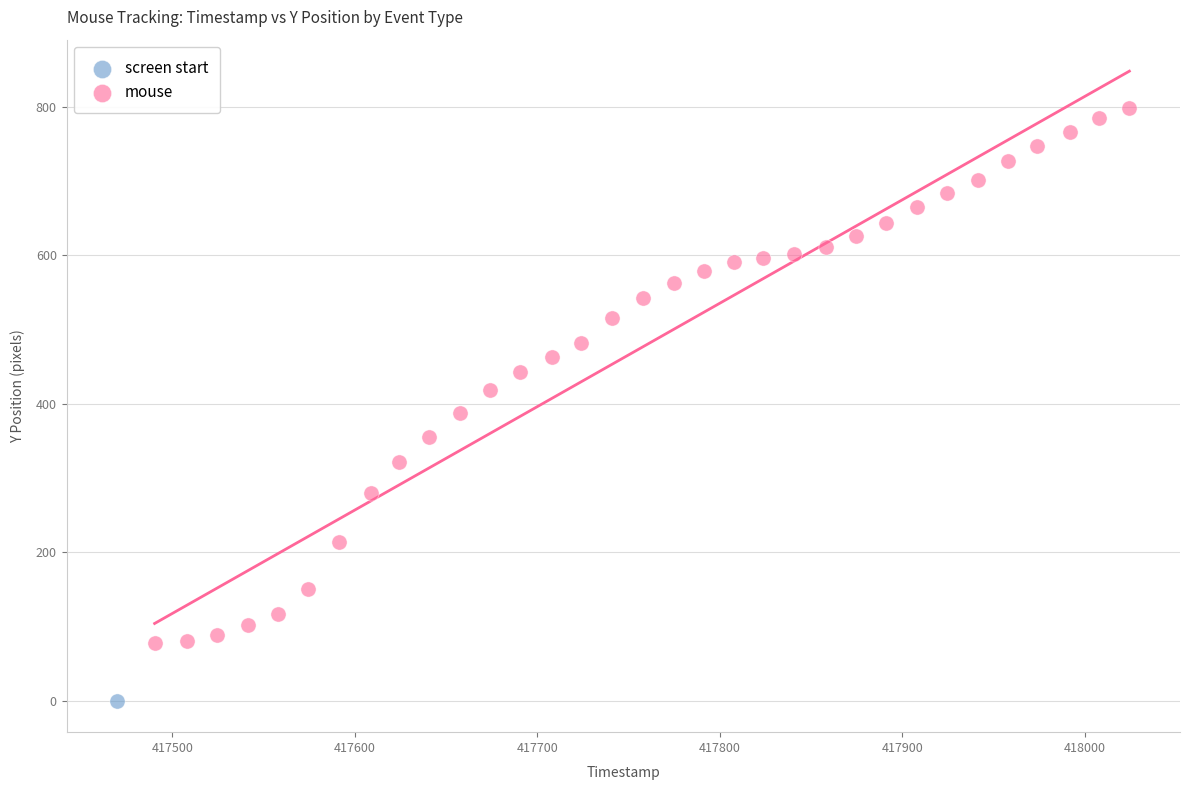

What are all the series names shown in the legend?

screen start, mouse